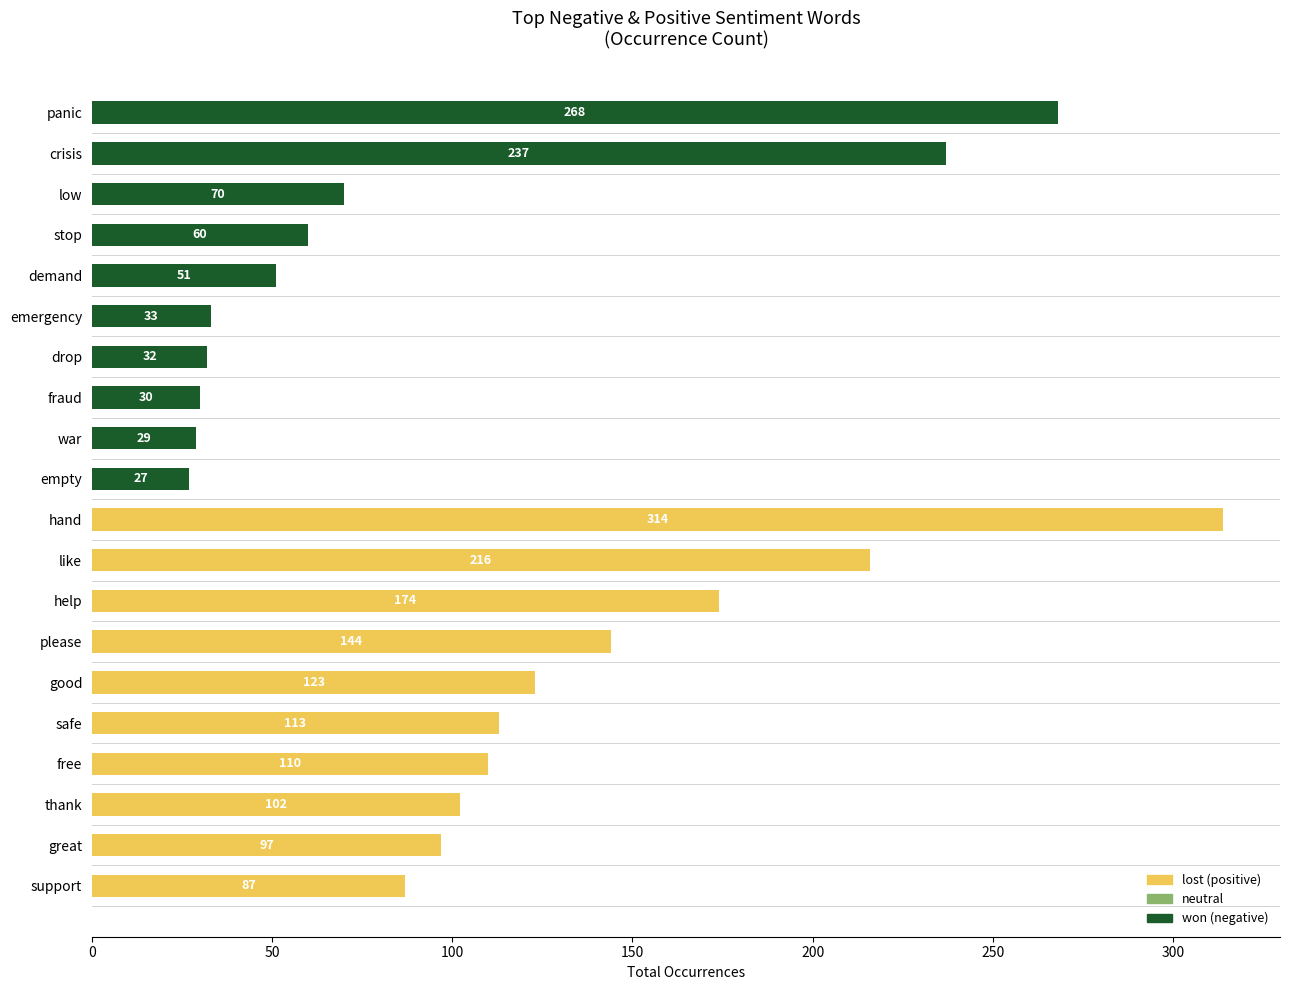

What is the total value across all series at panic?

268